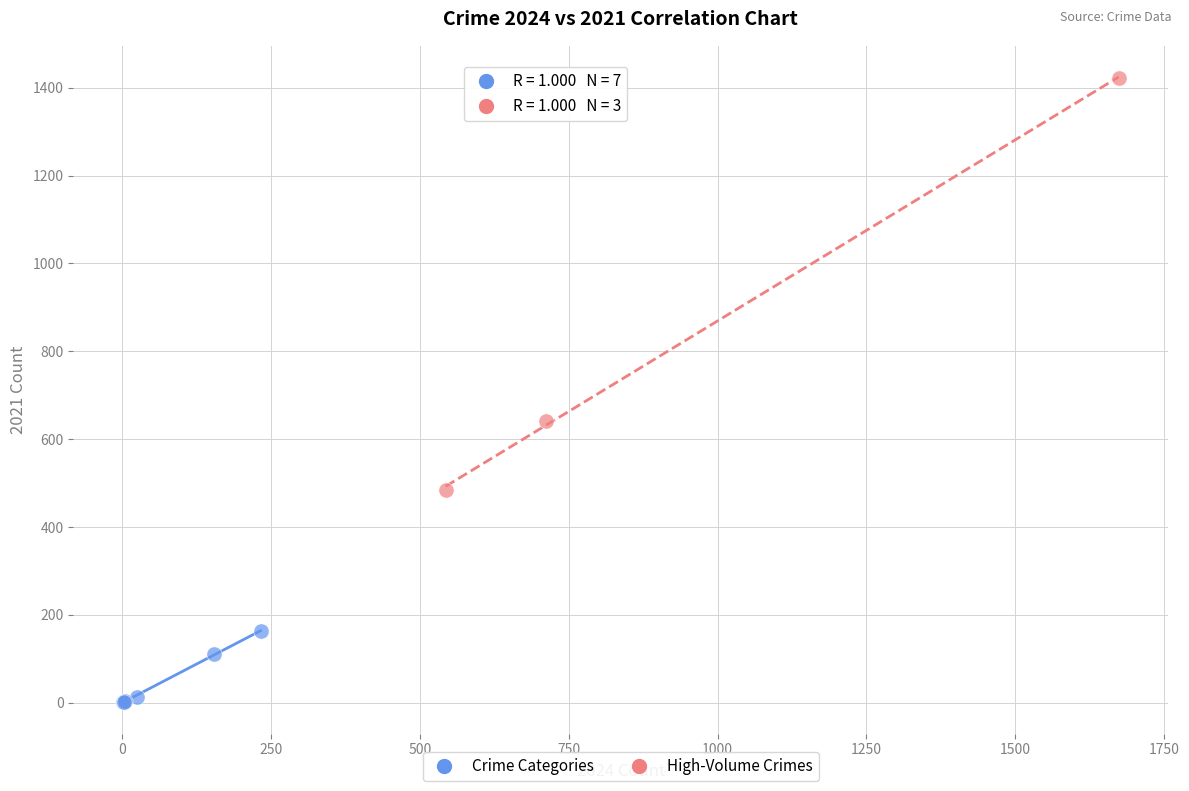

Which series reaches the maximum Y coordinate?

High-Volume Crimes